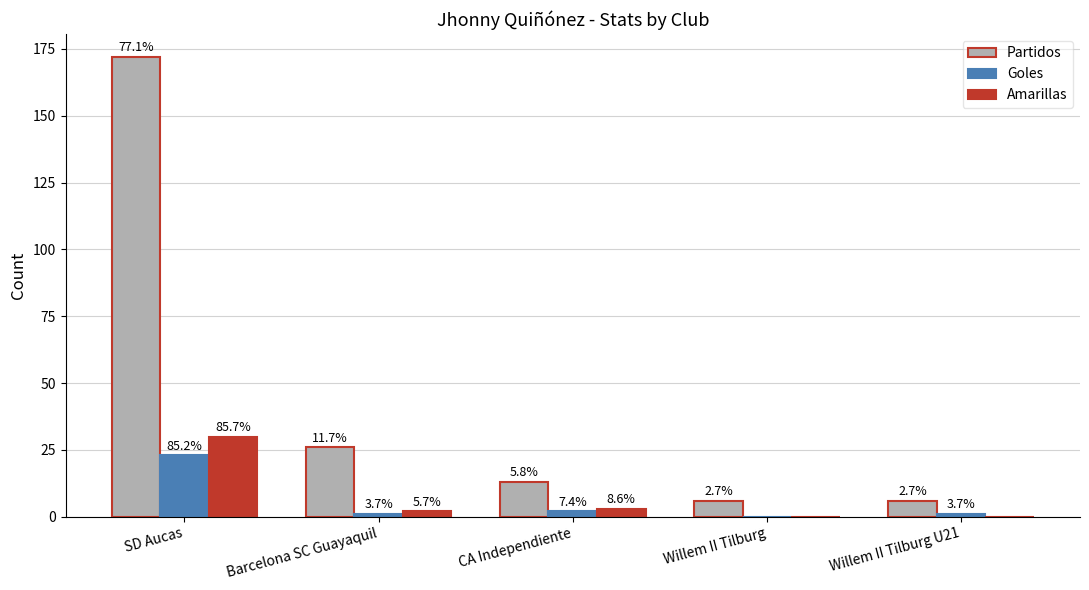

At which label is Partidos closest to 89?

Barcelona SC Guayaquil